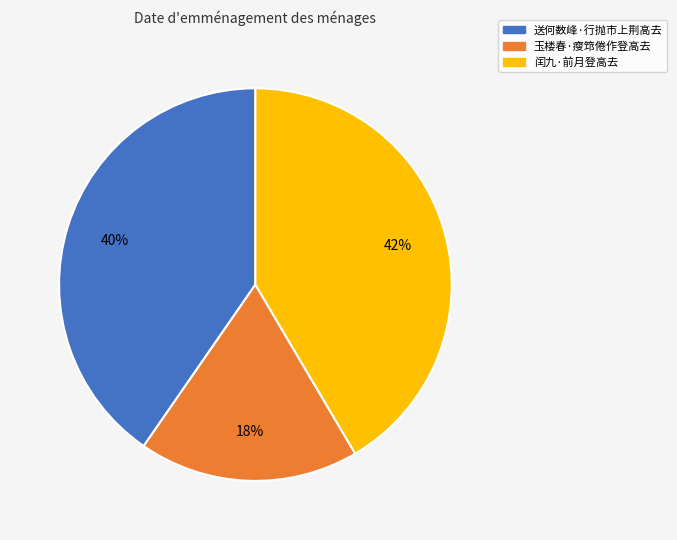

To the nearest percent, what percentage of the pie is 送何数峰·行抛市上荆高去?

40%